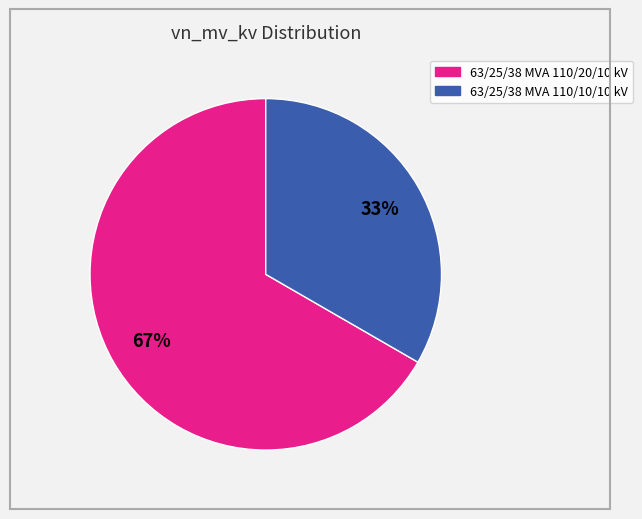

What is the ratio of the value at 63/25/38 MVA 110/10/10 kV to the value at 63/25/38 MVA 110/20/10 kV?

0.5